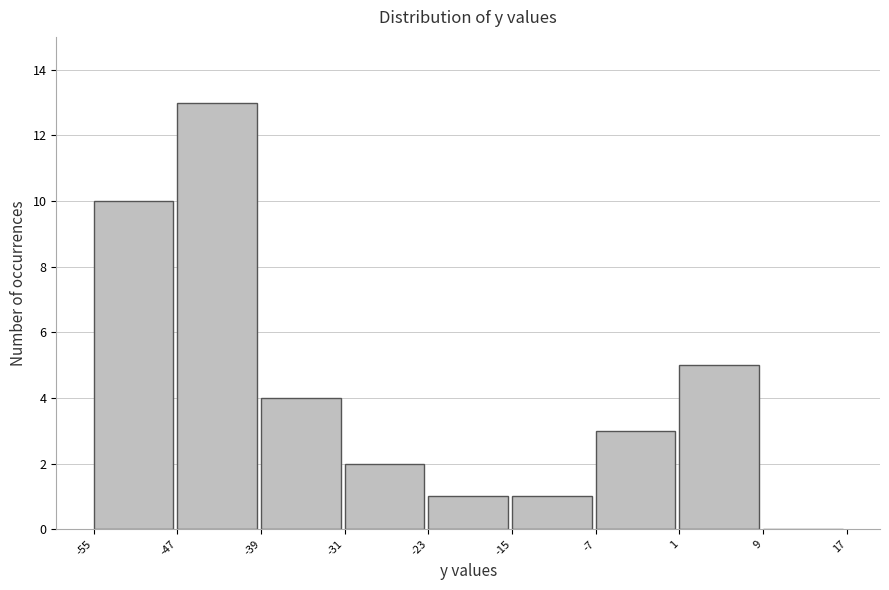

Reading left to right, list every bar in this chart as the range it spans on the x-axis followed by its height. The values are not printed on the chart, so give them approximately, as read against the axis.

-55 to -47: 10
-47 to -39: 13
-39 to -31: 4
-31 to -23: 2
-23 to -15: 1
-15 to -7: 1
-7 to 1: 3
1 to 9: 5
9 to 17: 0